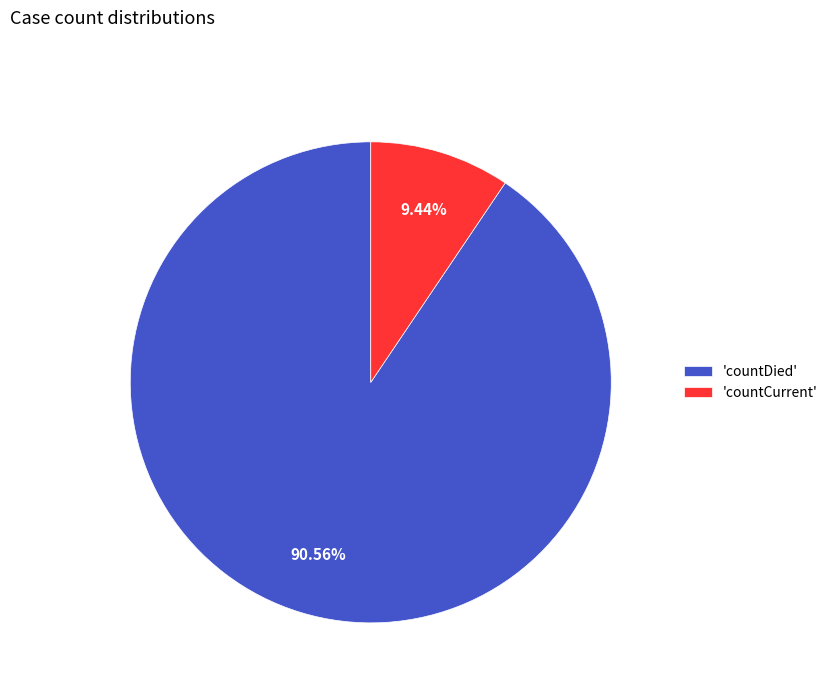

What is the ratio of the value at 'countDied' to the value at 'countCurrent'?

9.6